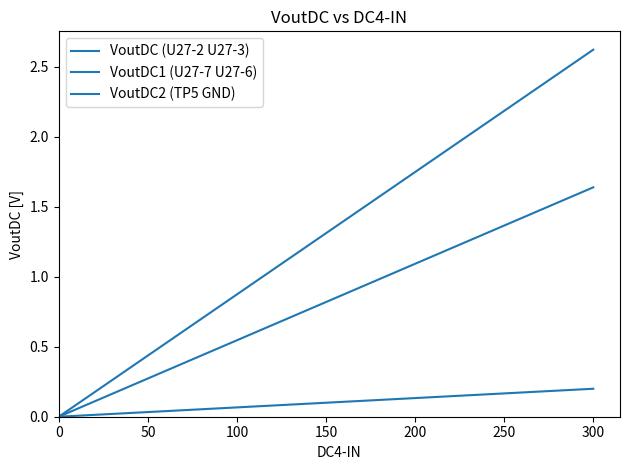

How many categories are shown in the chart?

13